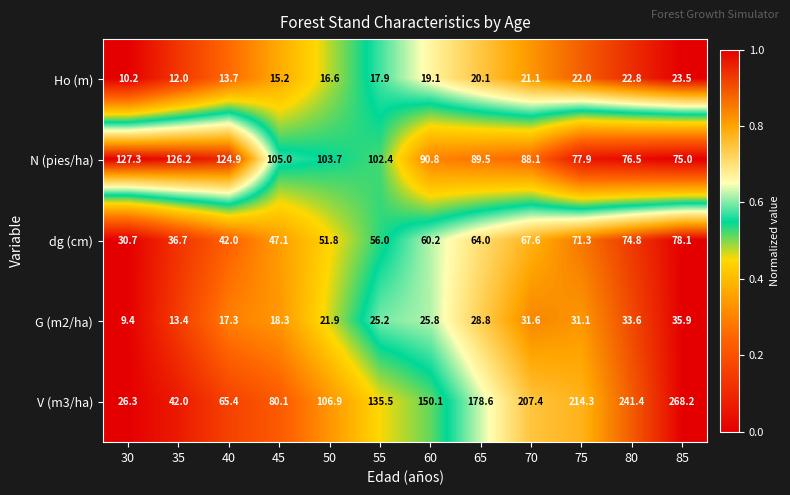

Rank the categories by Ho (m) value from highest to lowest.

85, 80, 75, 70, 65, 60, 55, 50, 45, 40, 35, 30